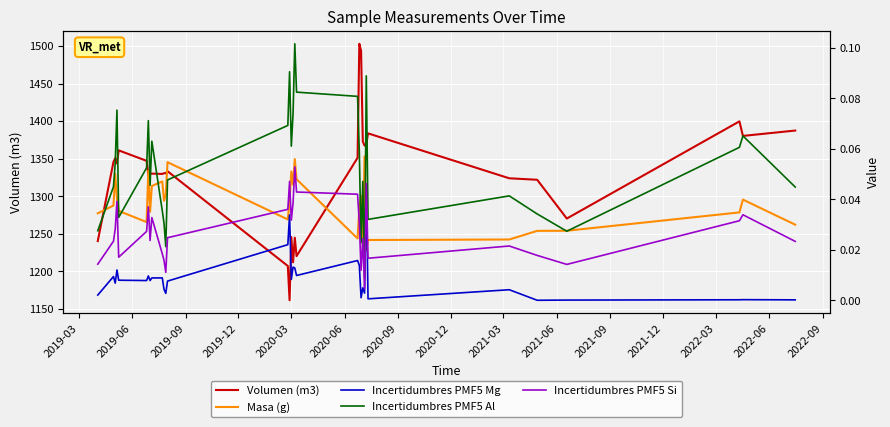

How many data points does each series have?

32